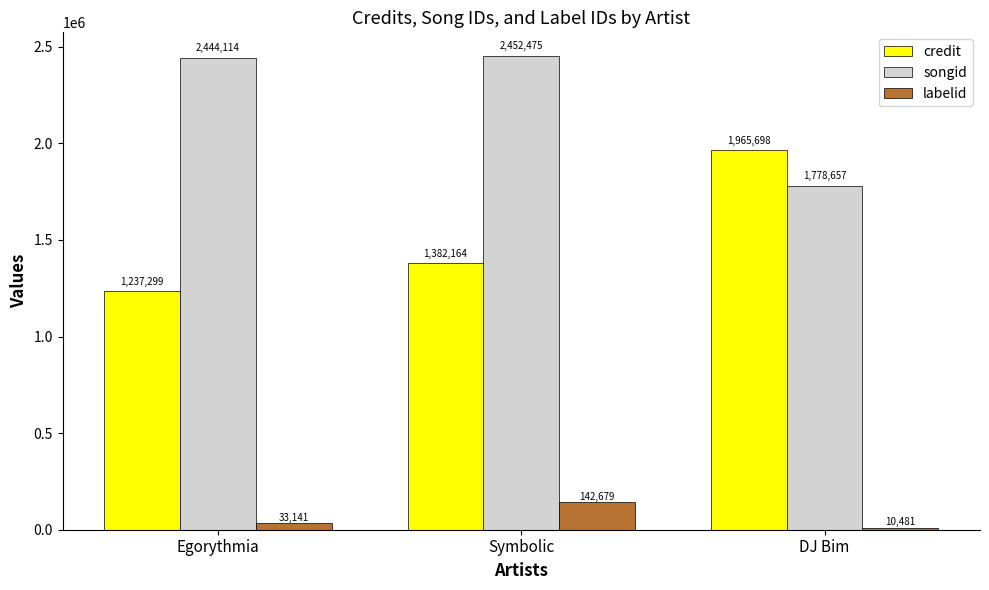

What is the sum of all labelid values?

186301